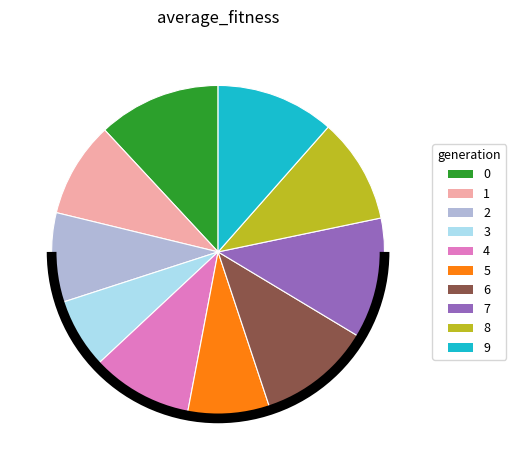

True or false: 8 accounts for 24% of the total.

False